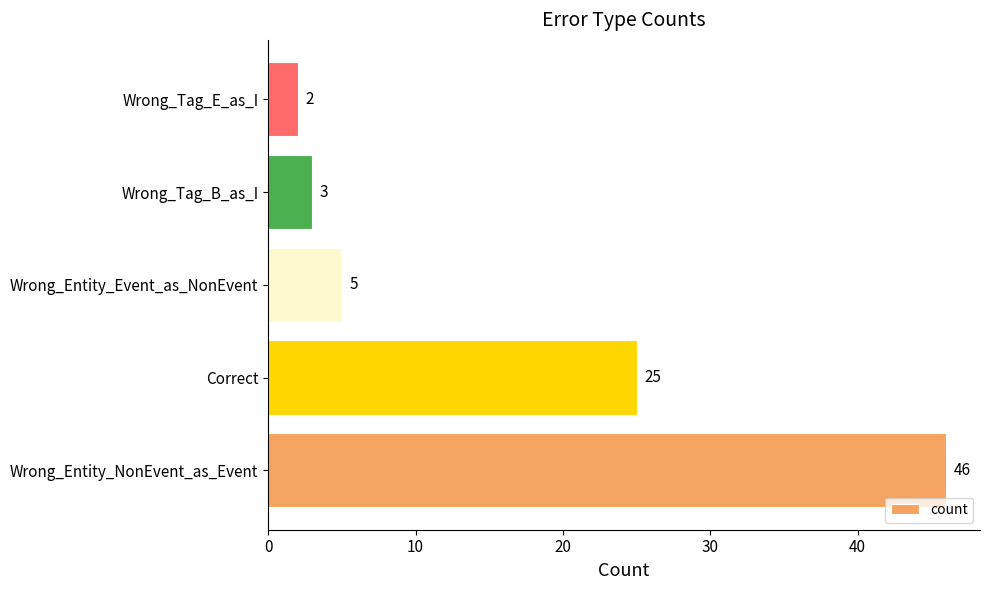

How many bars are there in total?

5